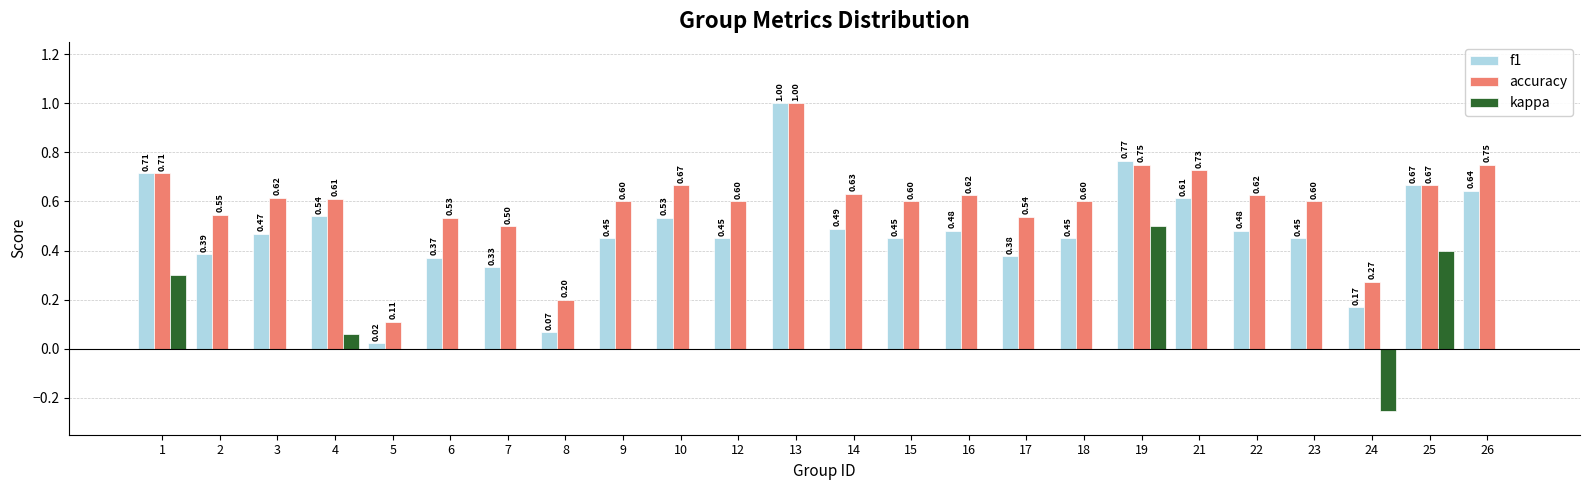

Are the bars grouped side by side (vs. stacked)?

Yes